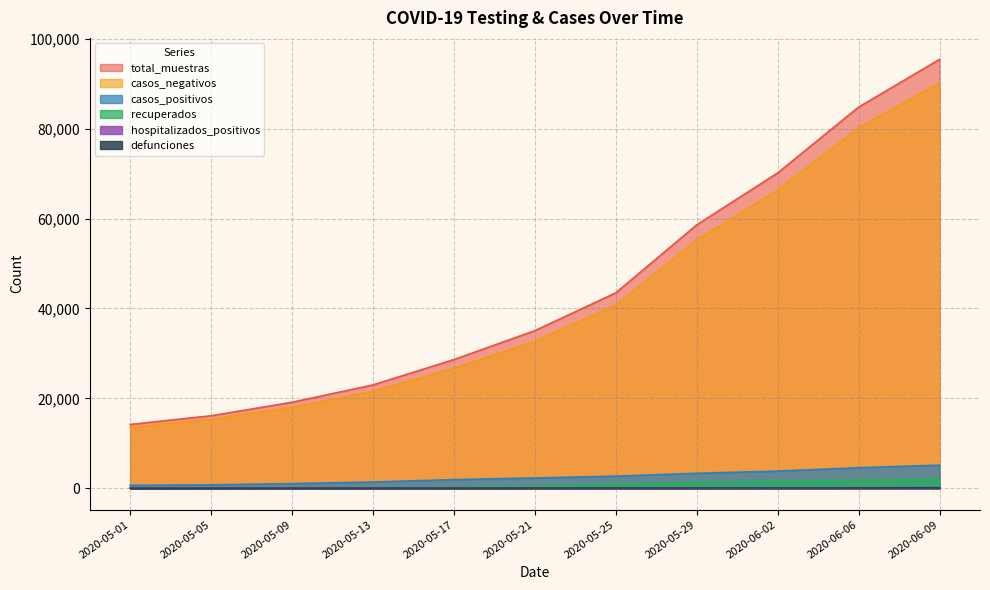

True or false: total_muestras has a value of 58615 at 2020-05-29.

True